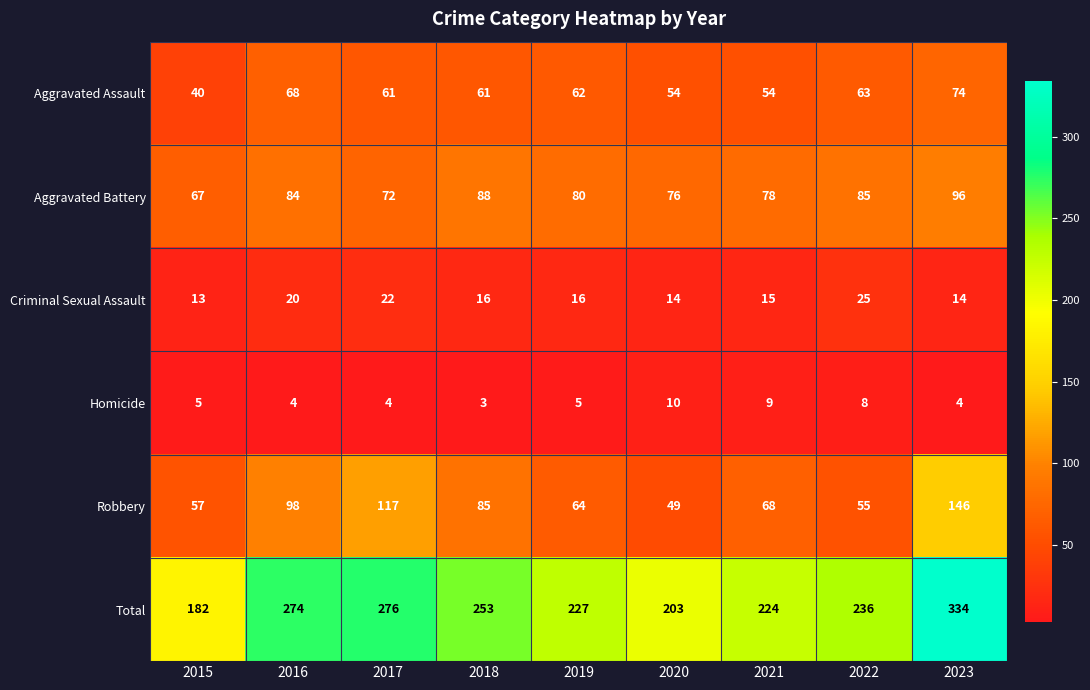

At 2018, list the series in order from largest to smallest.

Total, Aggravated Battery, Robbery, Aggravated Assault, Criminal Sexual Assault, Homicide